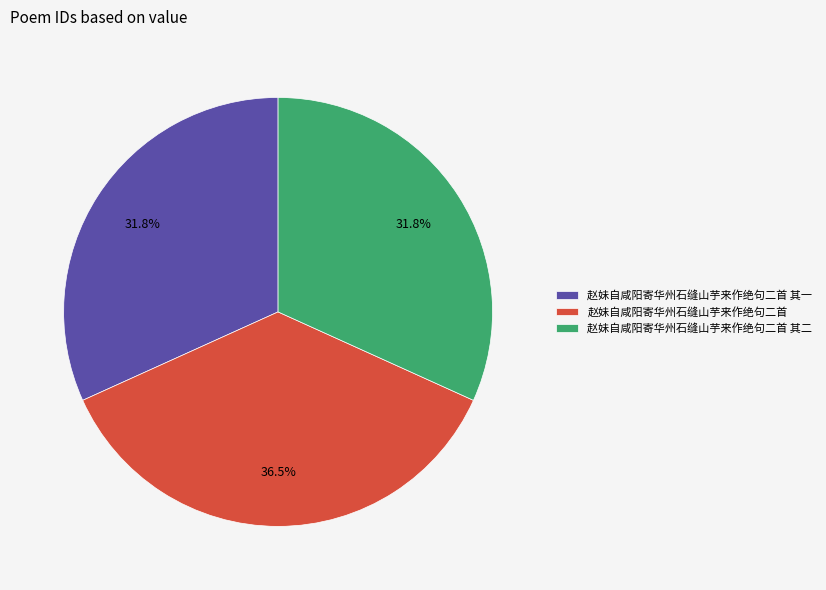

Does 赵妹自咸阳寄华州石缝山芋来作绝句二首 其二 represent more than half of the total?

No